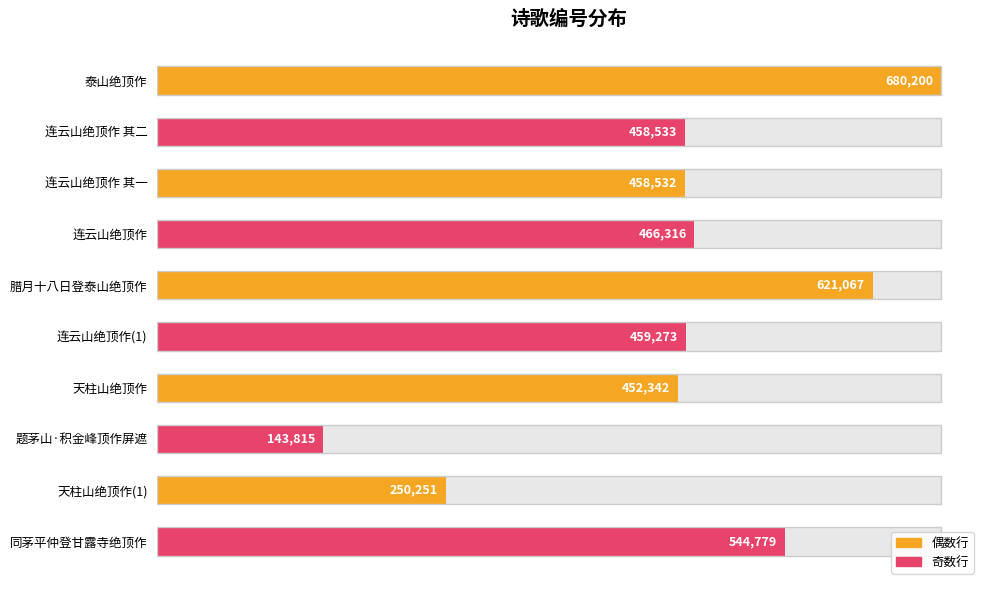

What is the value of the 4th bar from the left?

466316